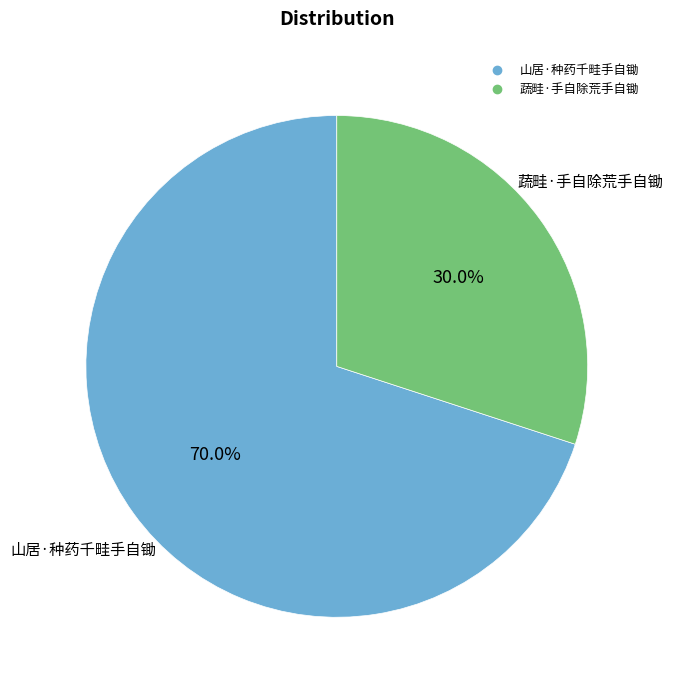

Approximately how many times larger is the value at 蔬畦·手自除荒手自锄 compared to 山居·种药千畦手自锄?

0.4